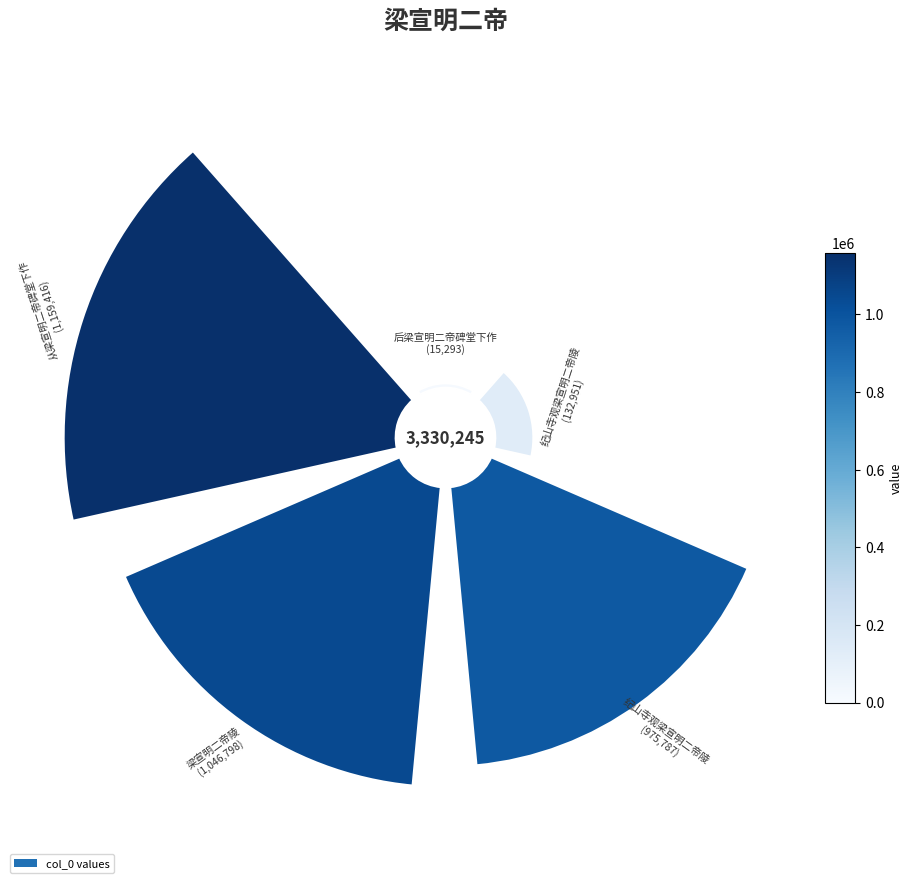

Count the number of slices in the pie.

5